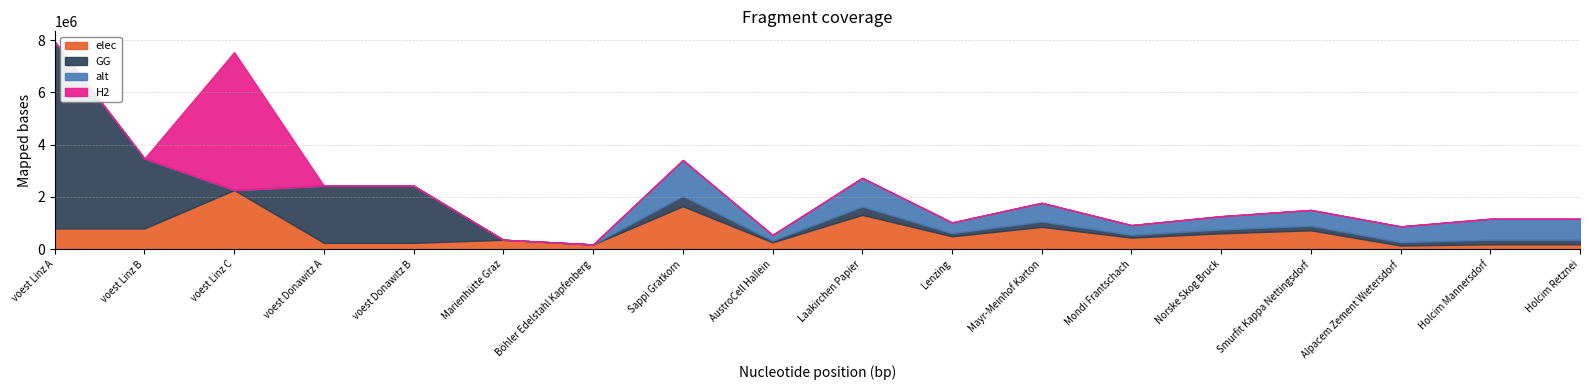

At which category does elec reach its first local peak?

voest Linz C